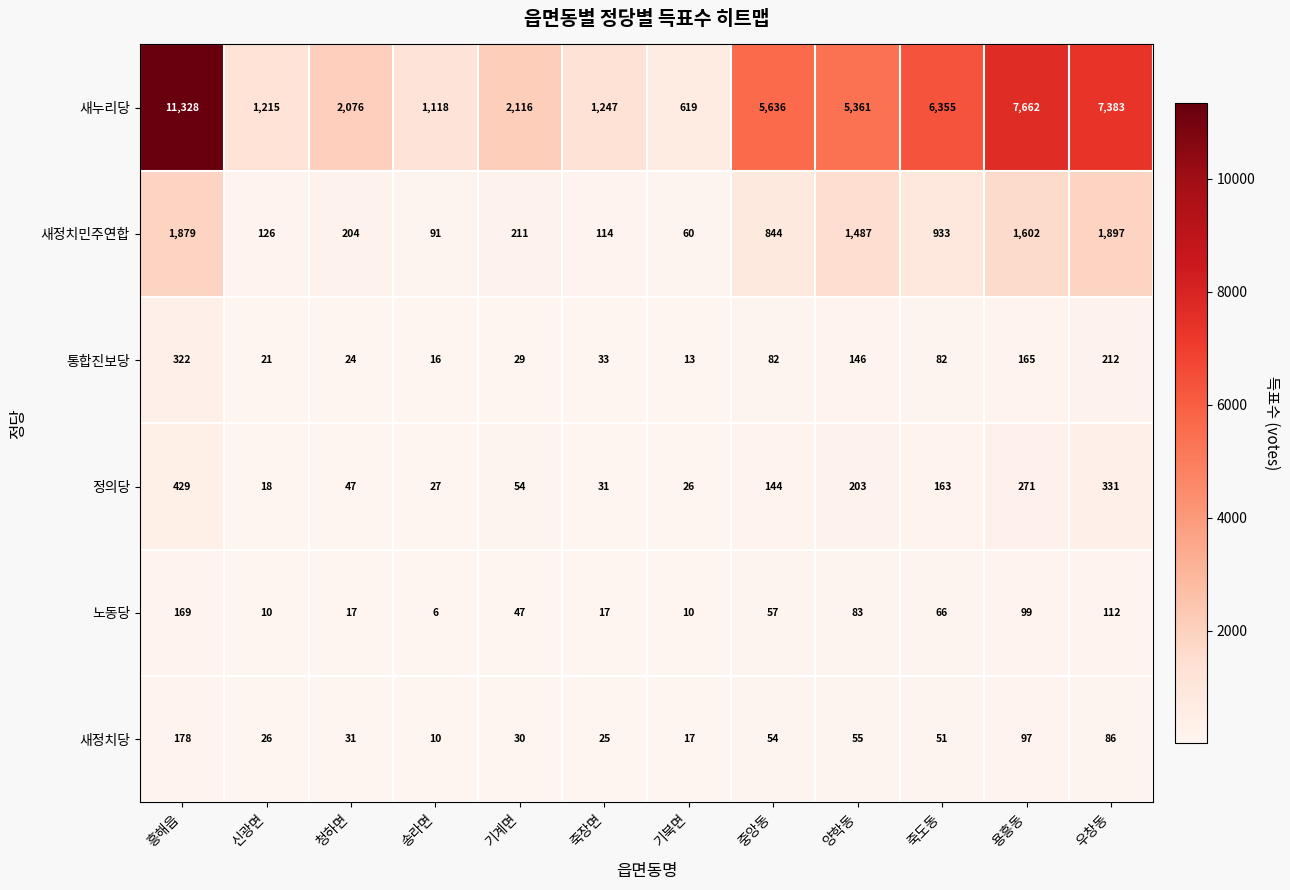

The value of 노동당 at 죽장면 is 17. True or false?

True